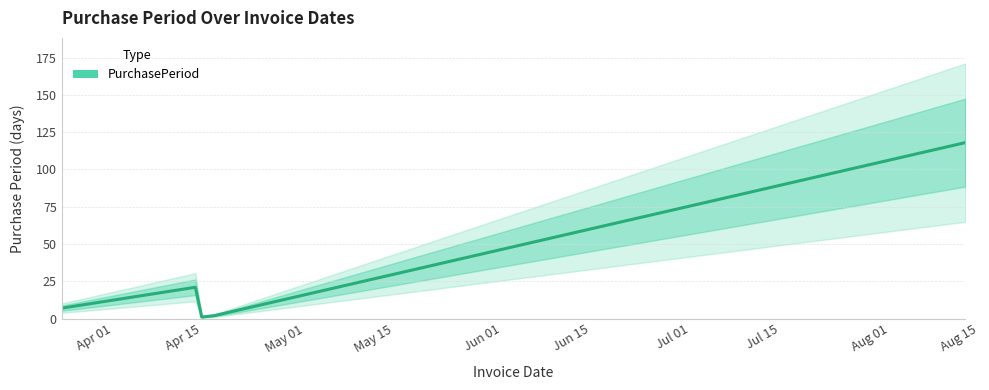

Does the chart have visible grid lines?

Yes